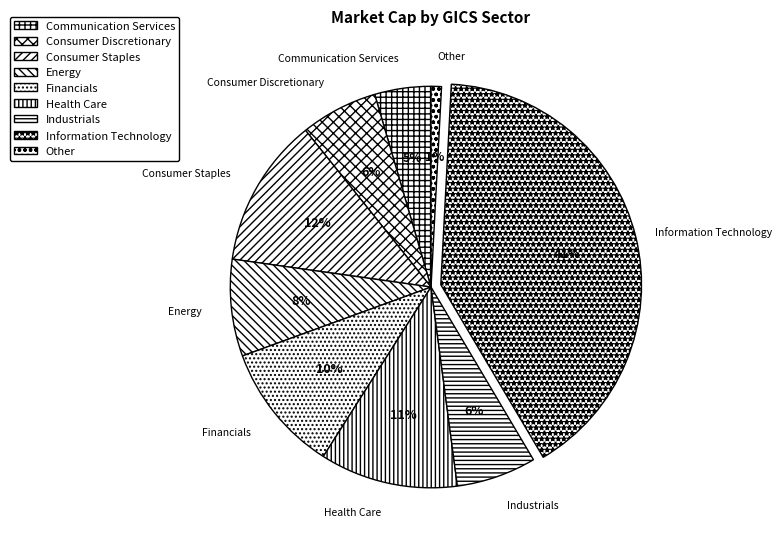

The Energy slice represents 8% of the pie. True or false?

True